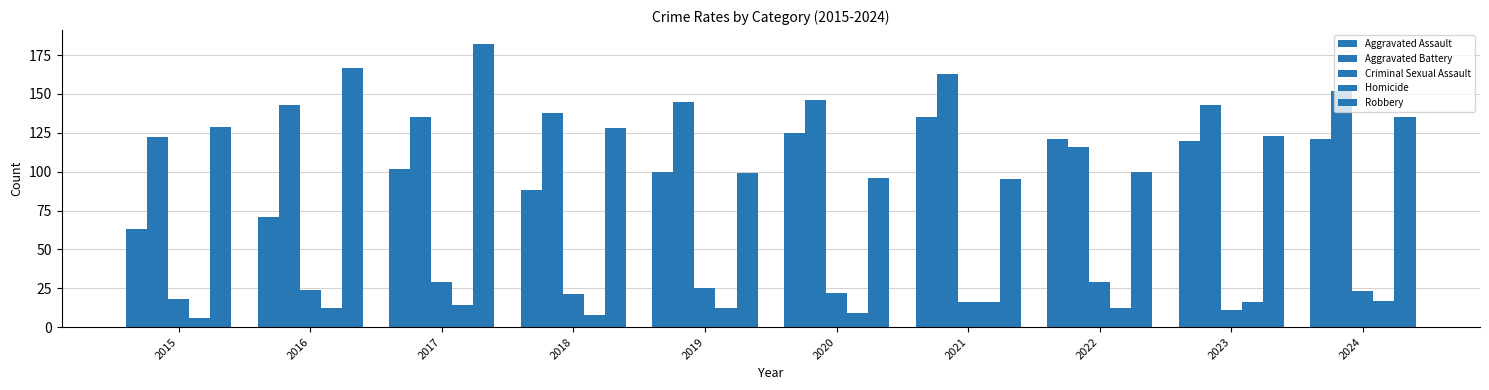

List the labels in order of Criminal Sexual Assault value, largest first.

2017, 2022, 2019, 2016, 2024, 2020, 2018, 2015, 2021, 2023